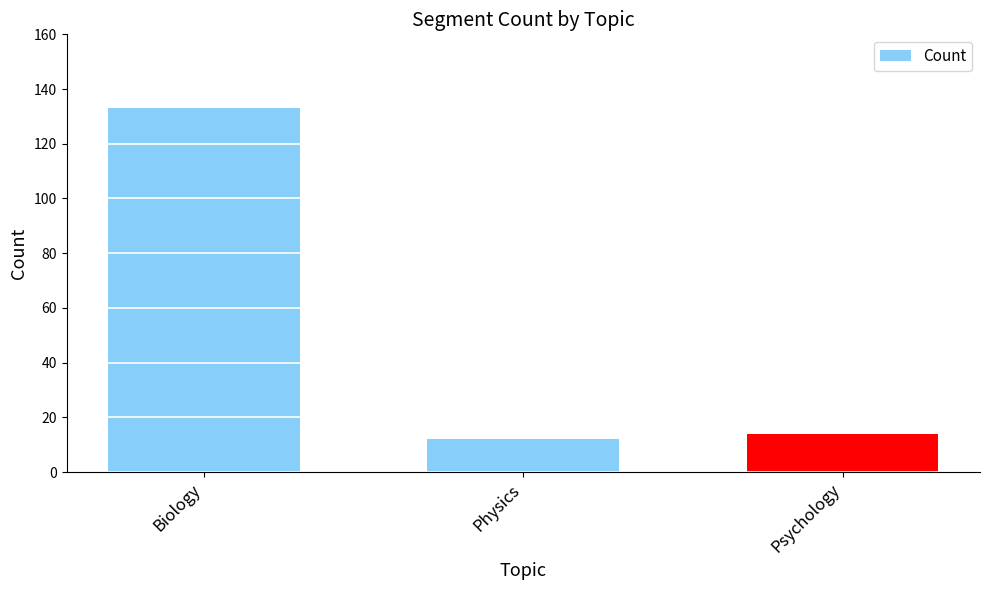

What is the smallest value displayed?

12